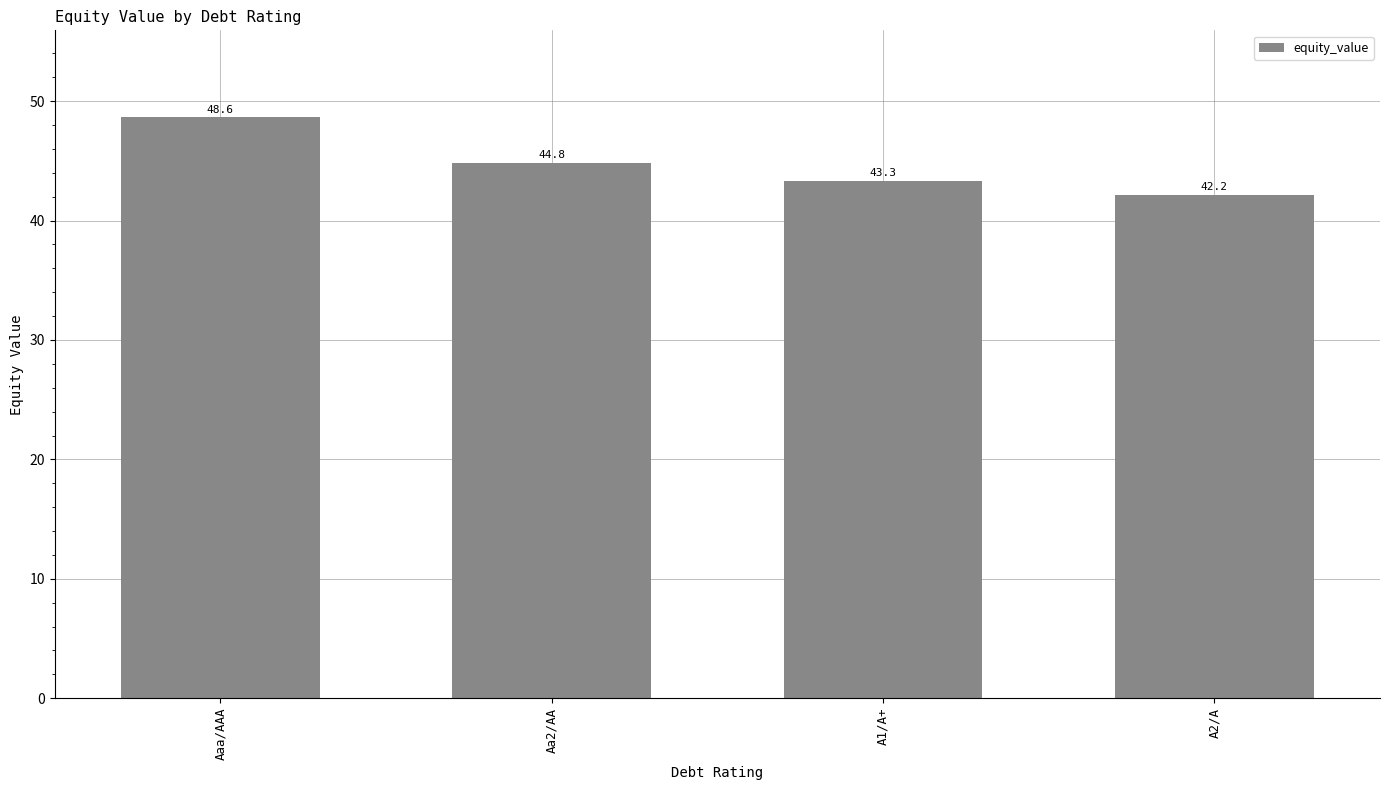

What is the minimum value shown in the chart?

42.2